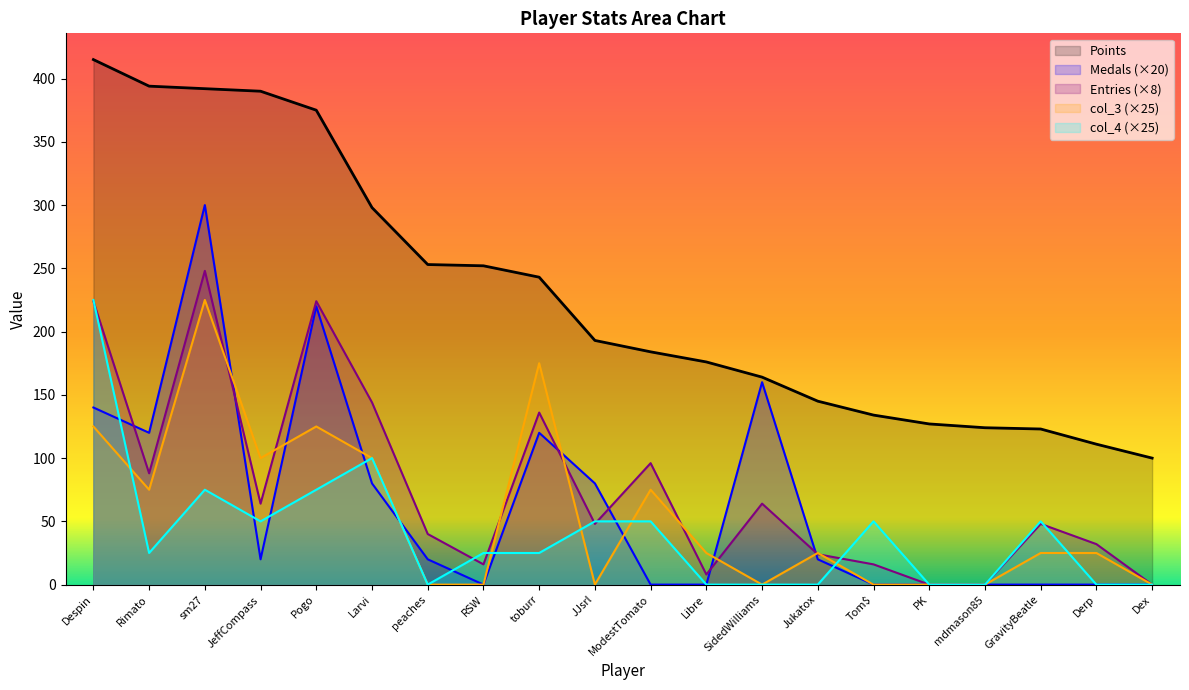

Which series has the largest total across all categories?

Points